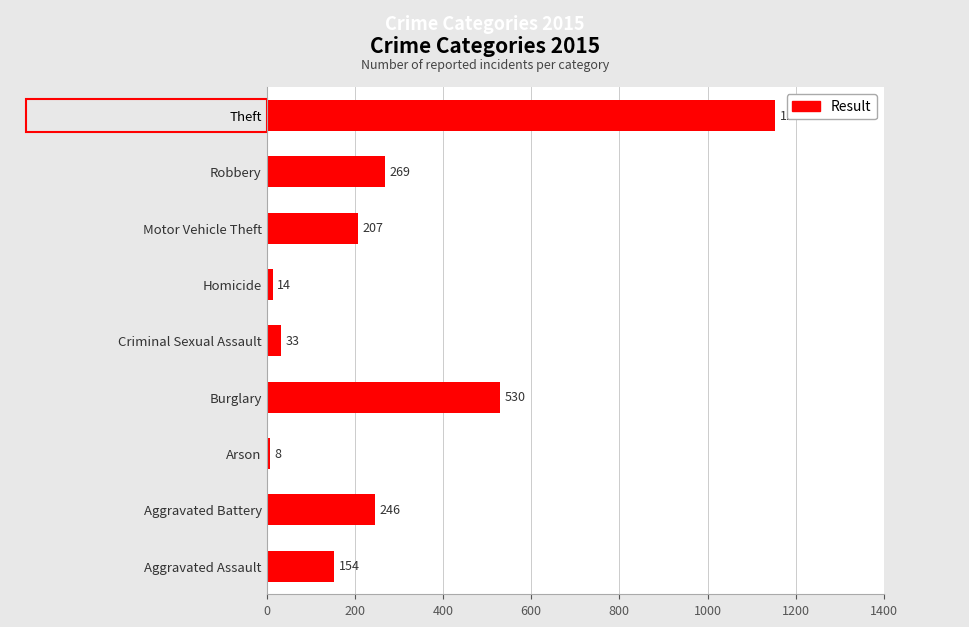

Rank the categories by value from highest to lowest.

Theft, Burglary, Robbery, Aggravated Battery, Motor Vehicle Theft, Aggravated Assault, Criminal Sexual Assault, Homicide, Arson